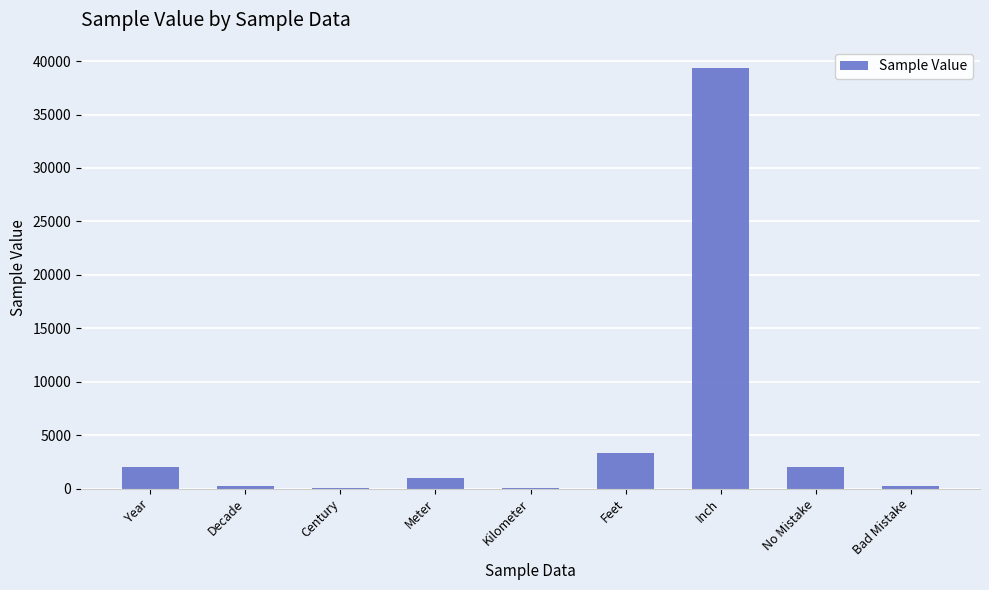

What is the greatest value displayed?

39370